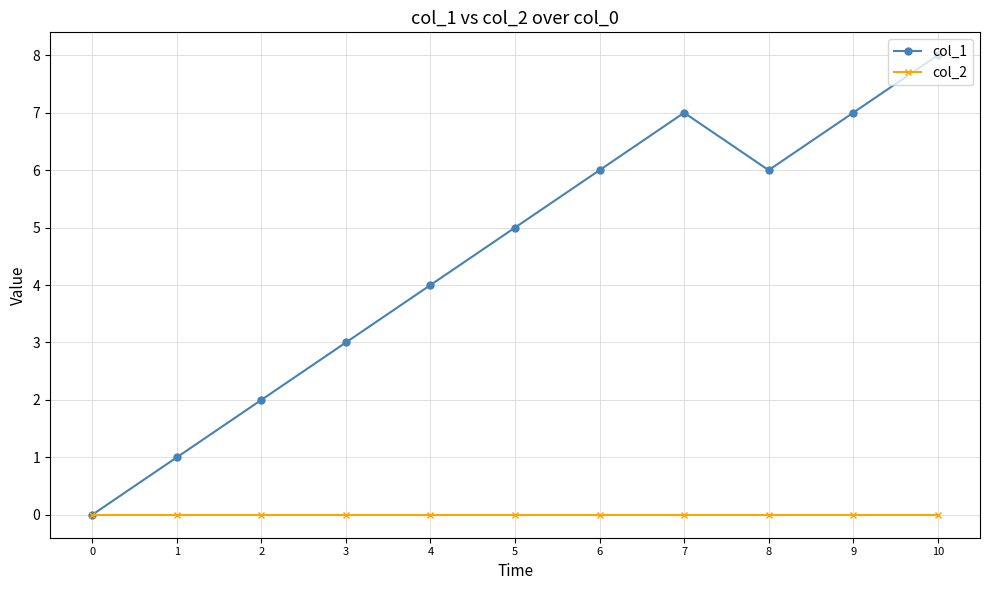

What is the greatest value displayed?

8